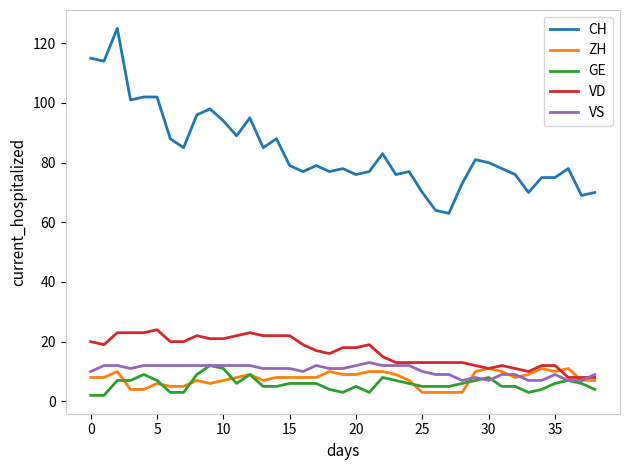

What is the average value of the VD series?

17